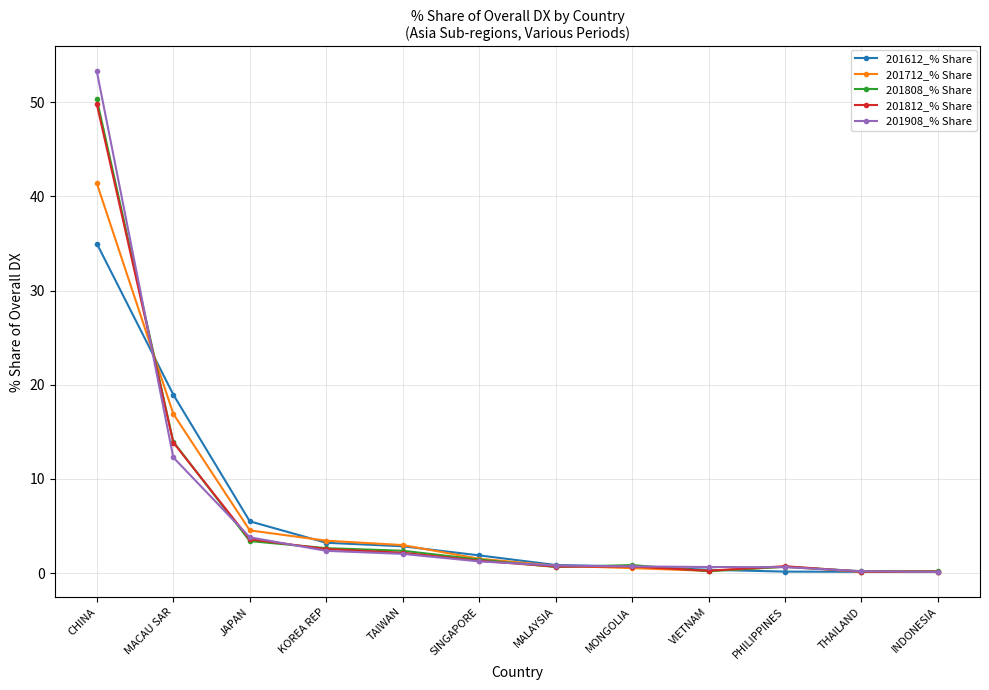

Which series has the largest range (max minus min)?

201908_% Share